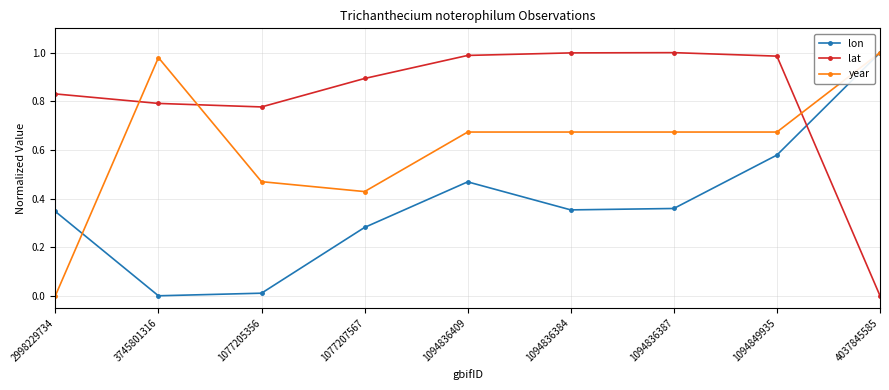

What position from the right is 3745801316?

8